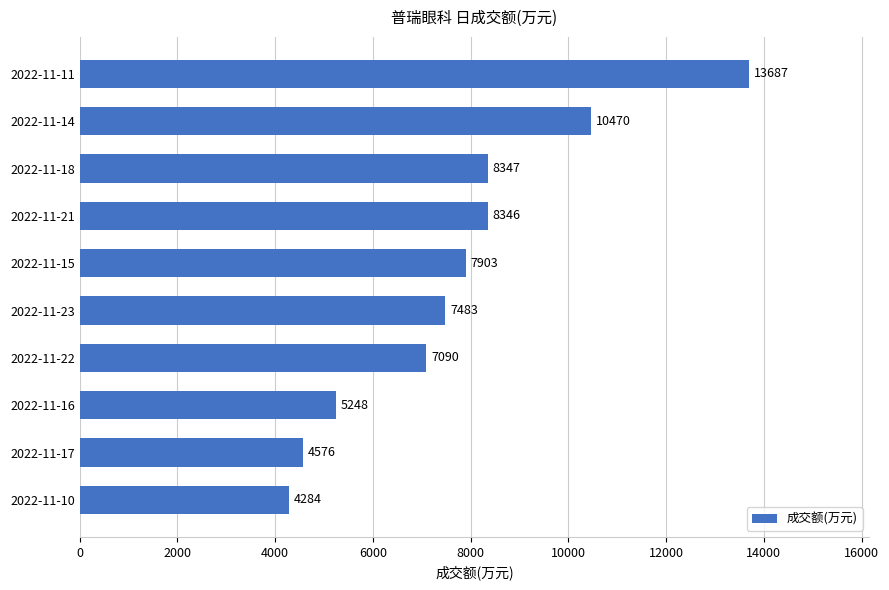

What is the maximum value shown in the chart?

13687